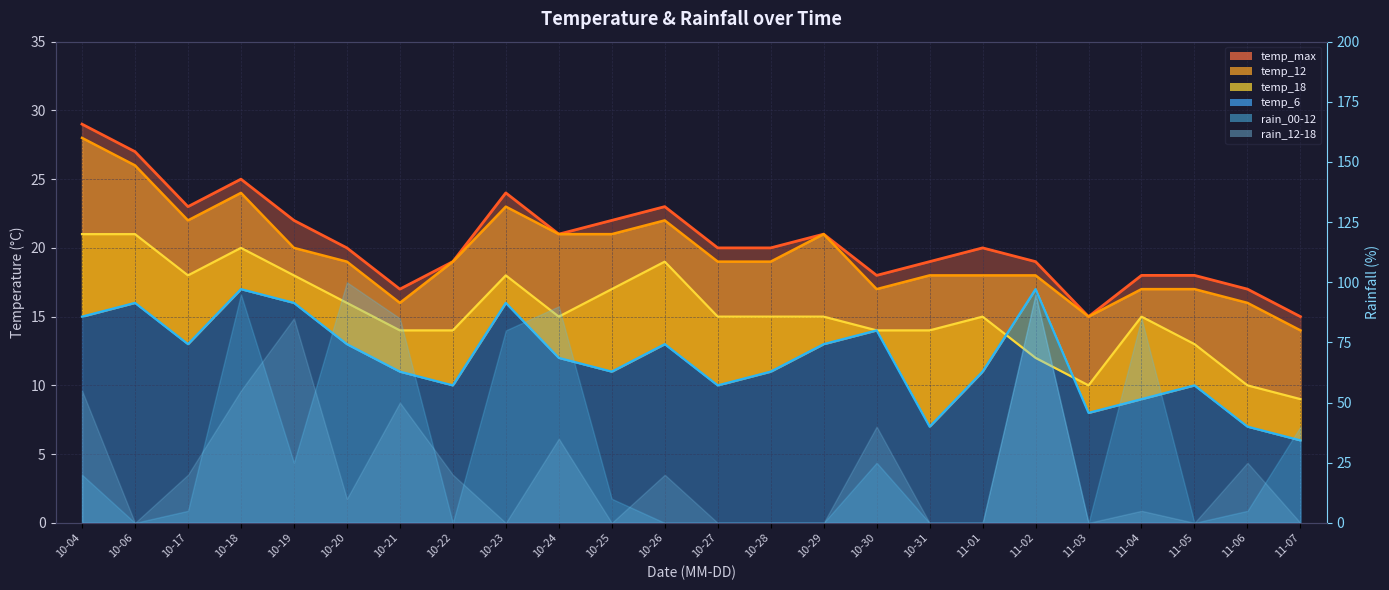

At 10-31, list the series in order from largest to smallest.

temp_max, temp_12, temp_18, temp_6